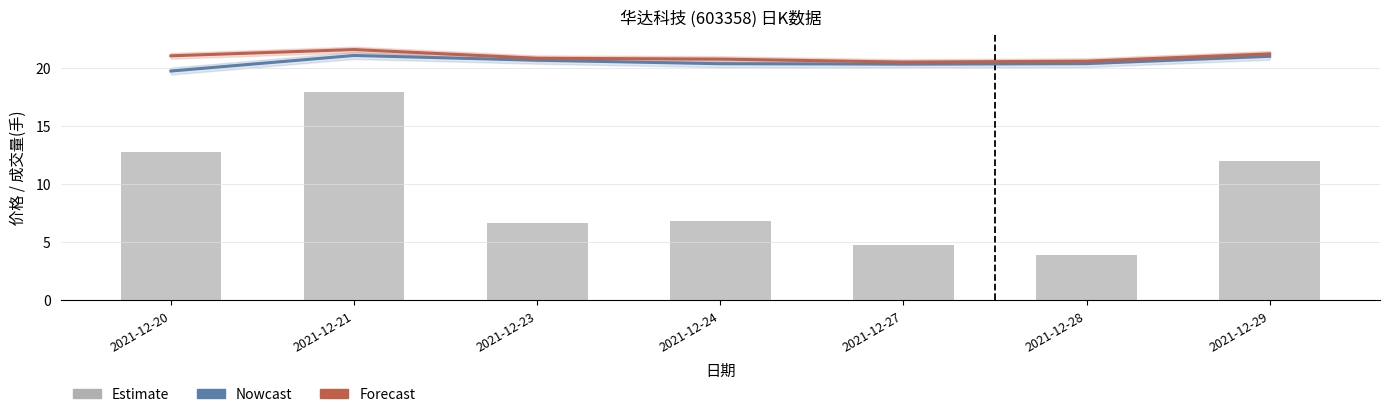

What is the sum of all 成交量 values?

64.9